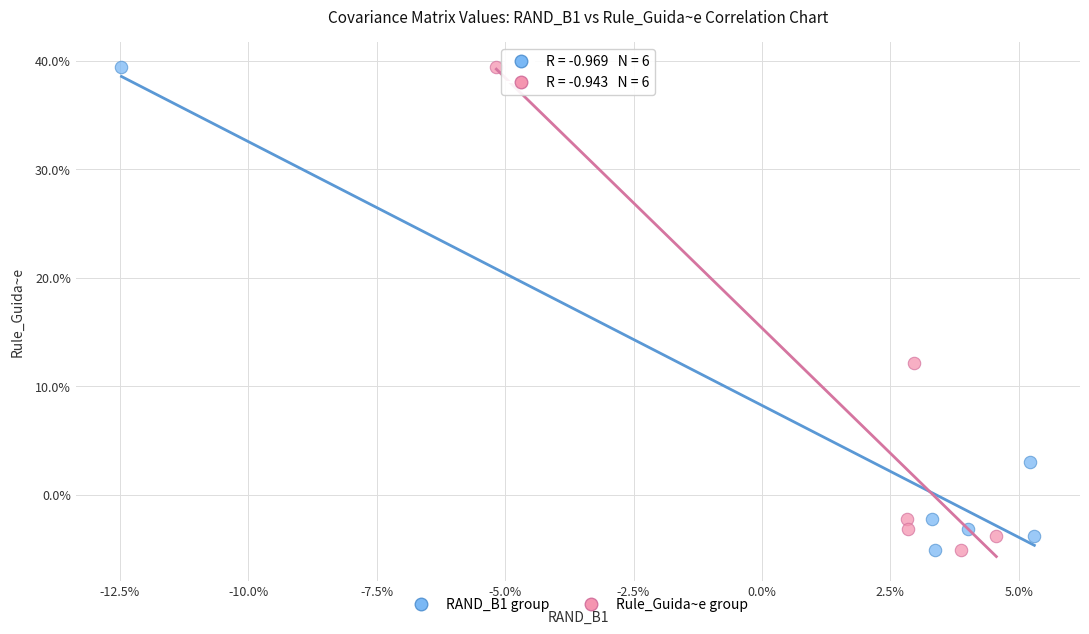

What are all the series names shown in the legend?

RAND_B1 group, Rule_Guida~e group